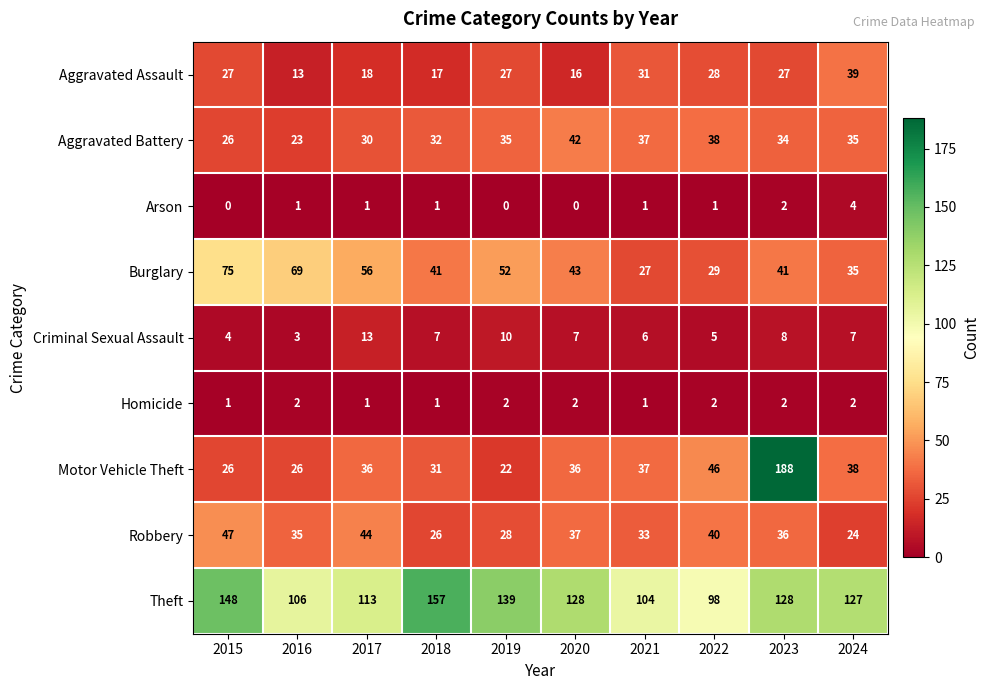

What is the difference between the maximum and minimum values in the Aggravated Battery series?

19